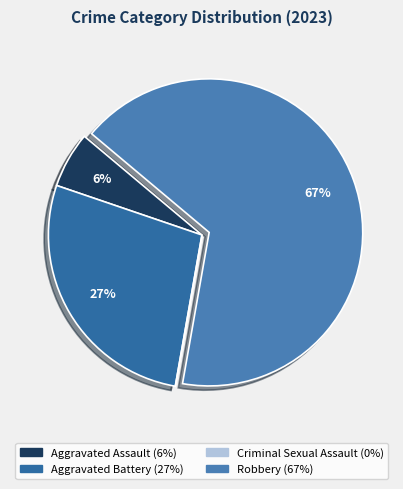

Between Robbery and Aggravated Battery, which is larger?

Robbery